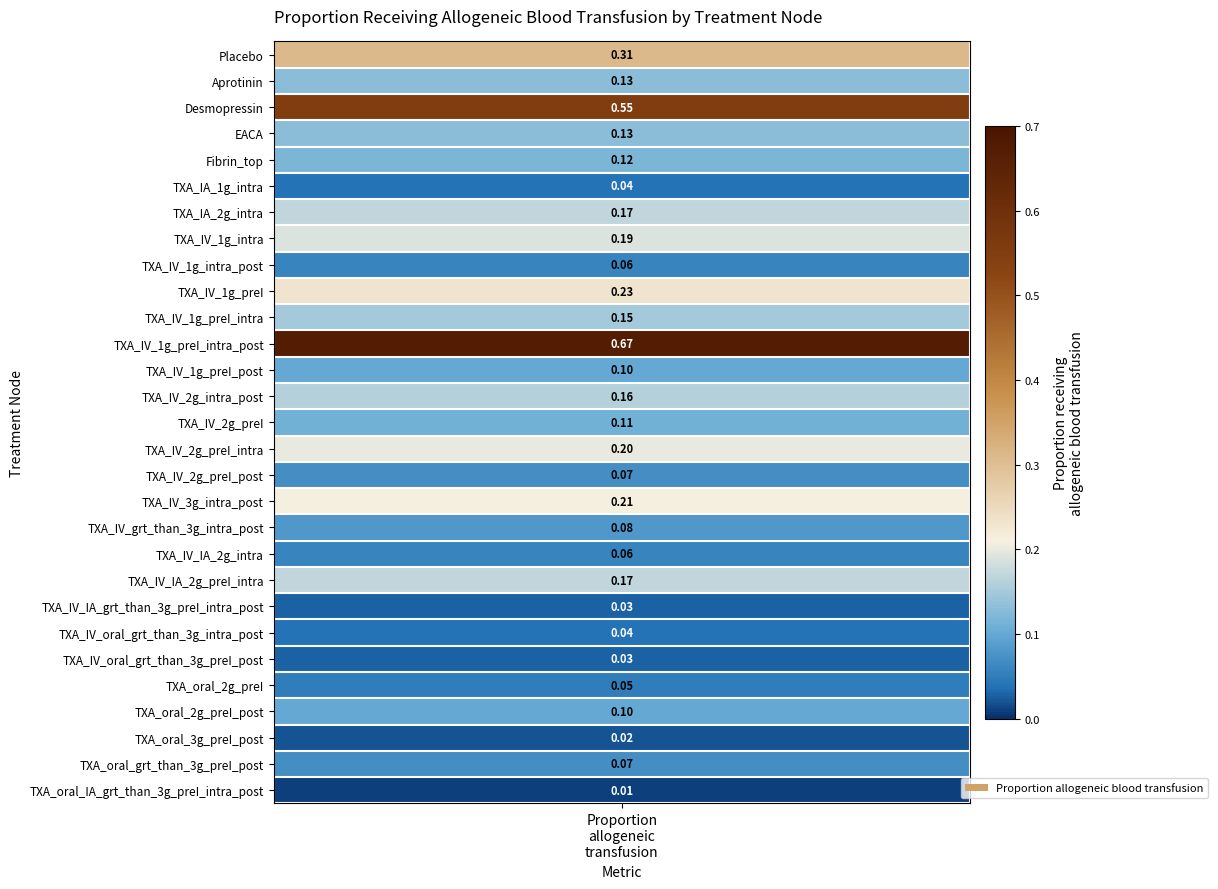

Between 11 and 28, which is larger?

11